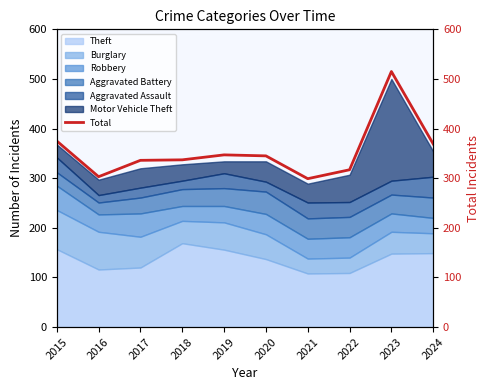

Rank the categories by value from highest to lowest.

2023, 2015, 2024, 2019, 2020, 2018, 2017, 2022, 2016, 2021